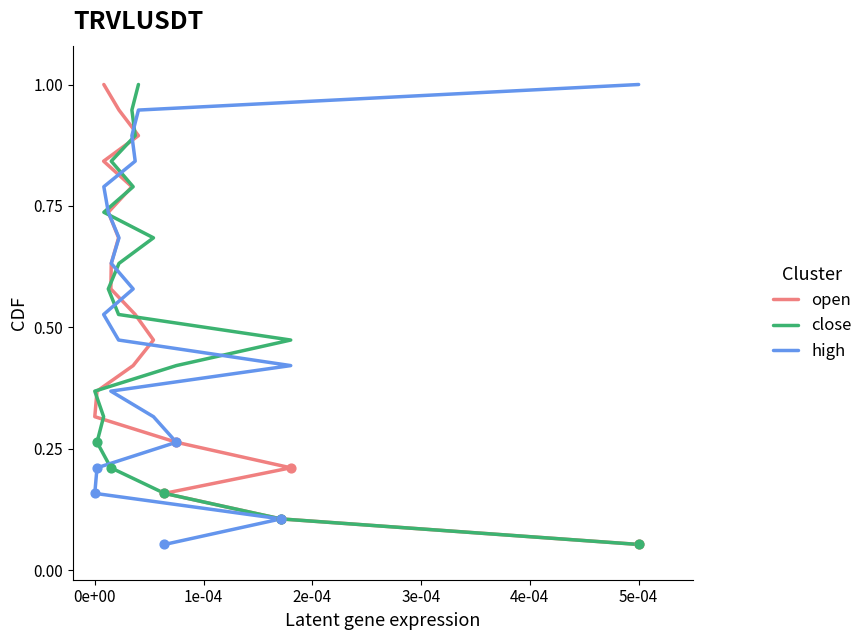

At how many categories does at least one series exceed 0?

19